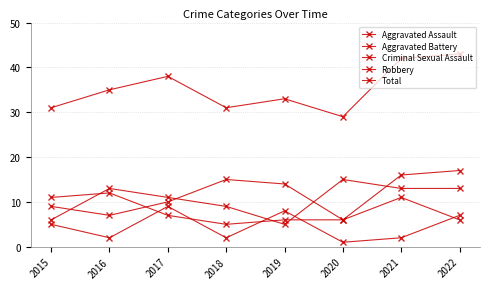

How many lines are shown in the chart?

5